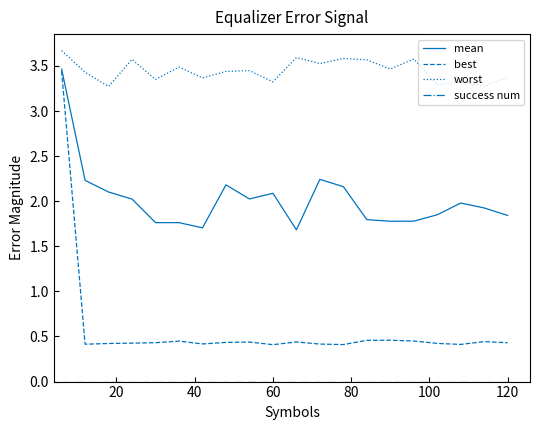

What is the greatest value displayed?

3.7